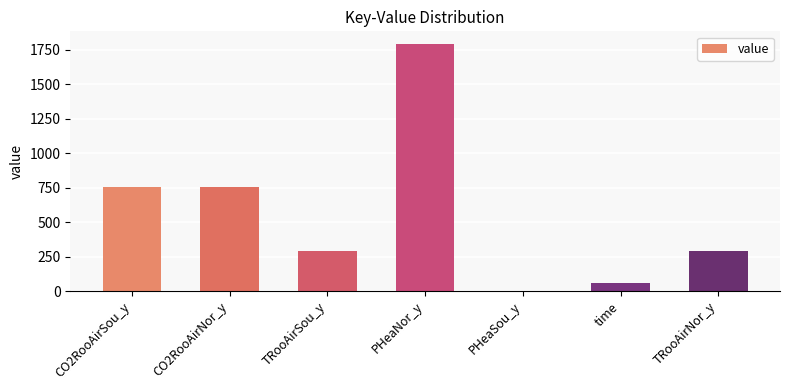

Which label corresponds to the largest value in the chart?

PHeaNor_y